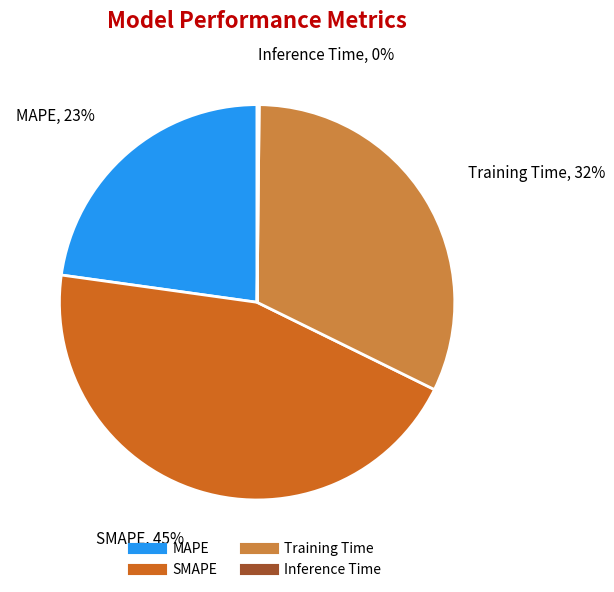

To the nearest percent, what portion does Training Time represent?

32%